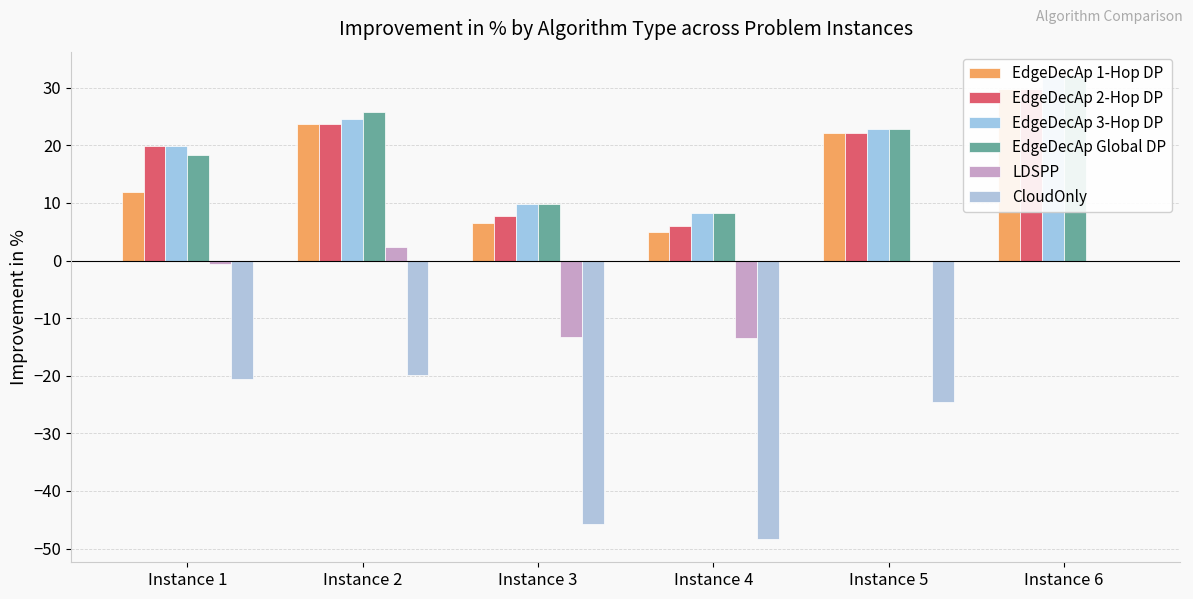

Where does the LDSPP series first go above 0?

Instance 2